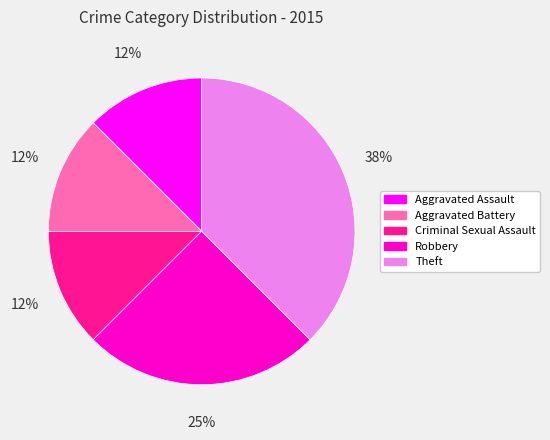

Do Aggravated Battery and Robbery together represent more than half of the pie?

No